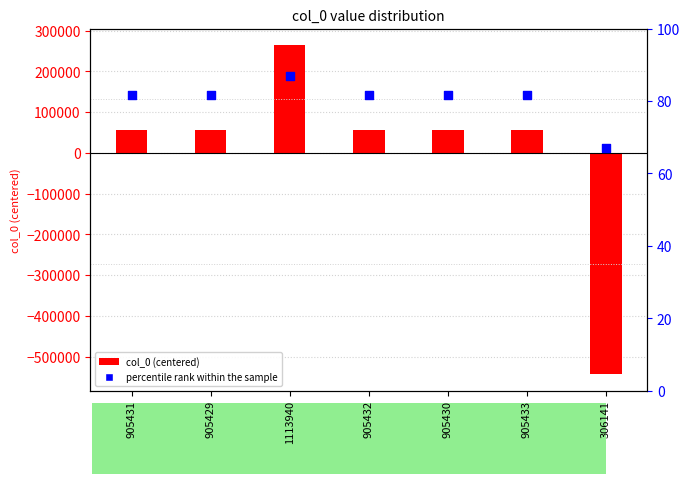

What is the total value across all series at 905431?

198457.6